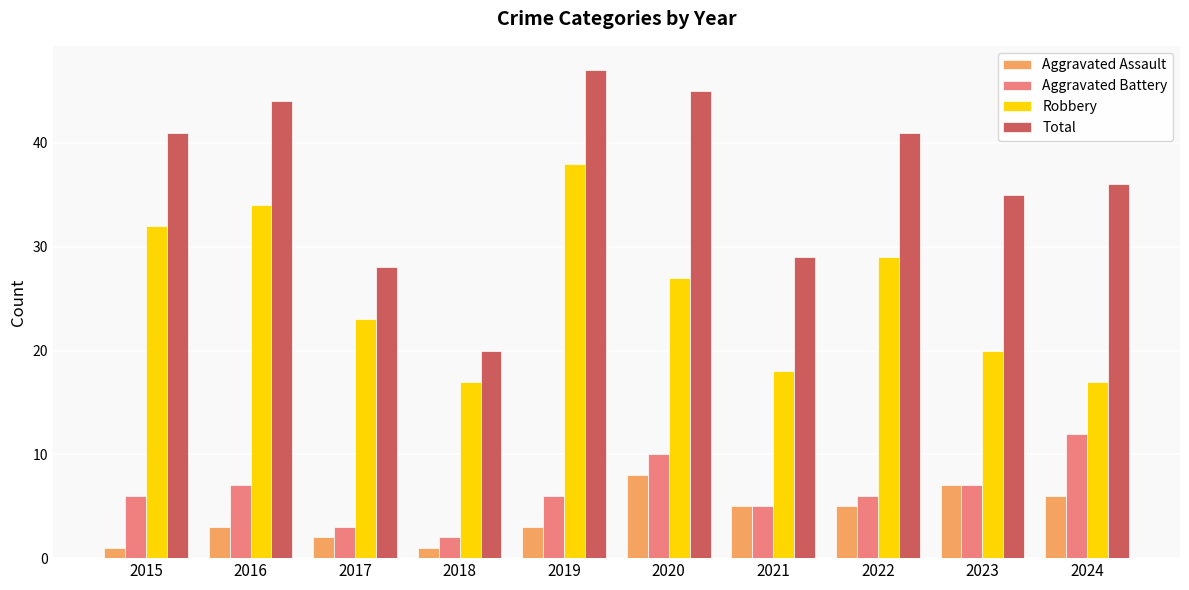

What are all the series names shown in the legend?

Aggravated Assault, Aggravated Battery, Robbery, Total